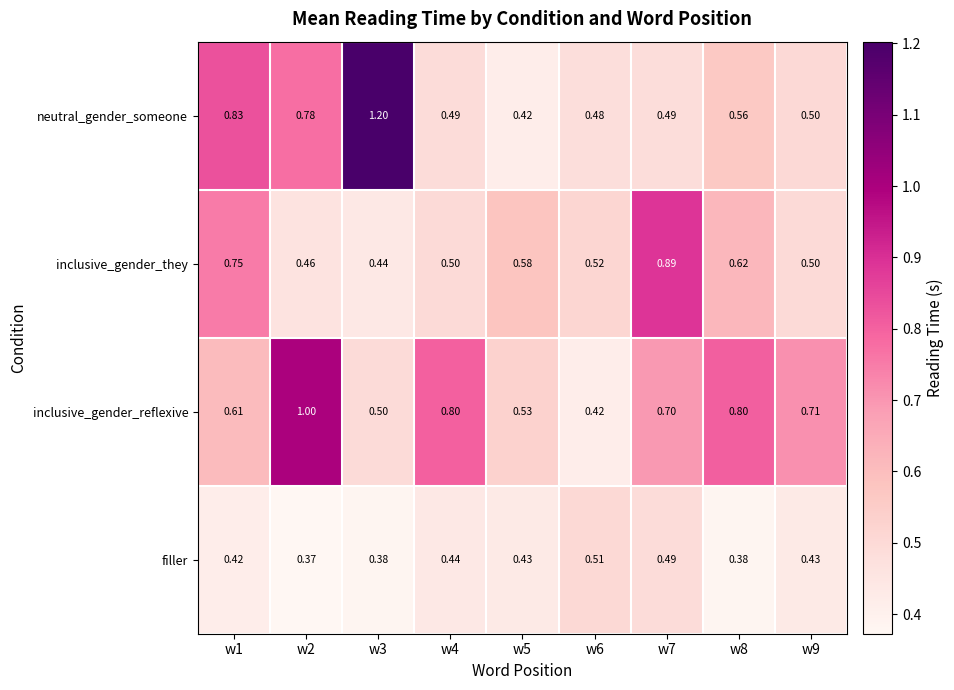

At w2, list the series in order from smallest to largest.

filler, inclusive_gender_they, neutral_gender_someone, inclusive_gender_reflexive